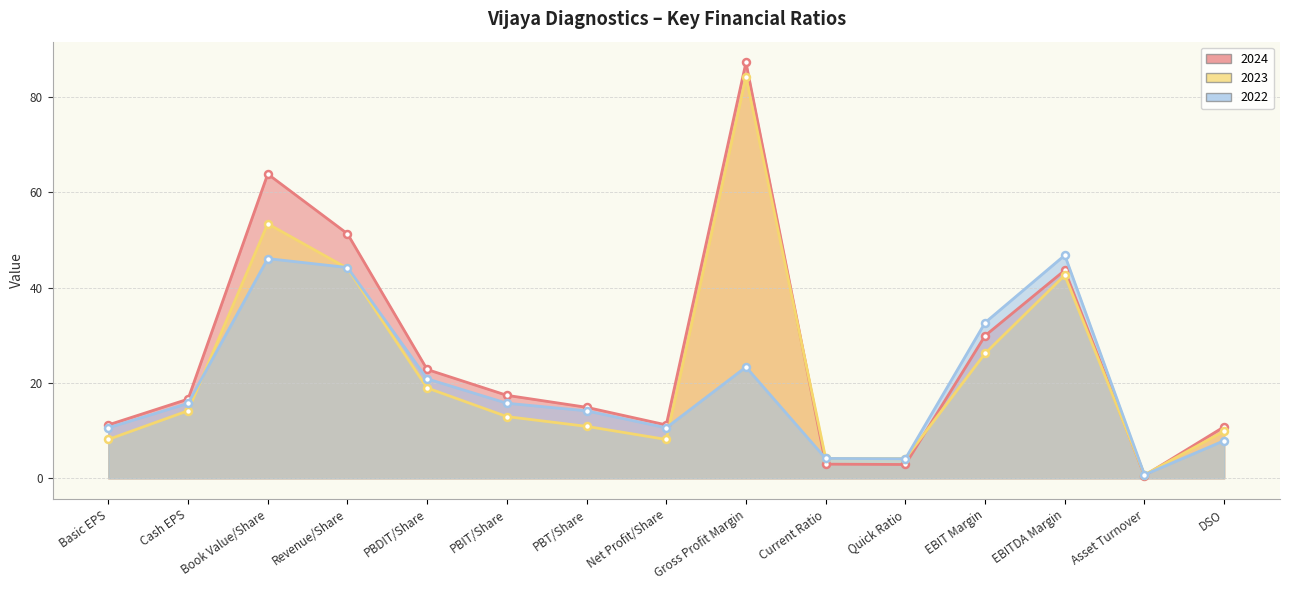

Reading left to right, extract all data points from this chart.

2024: 11.2	16.6	63.8	51.3	22.8	17.4	14.9	11.2	87.2	3.0	2.9	29.9	43.6	0.6	10.8
2023: 8.2	14.2	53.4	44.0	19.0	12.9	10.9	8.2	84.2	4.2	4.1	26.2	42.6	0.8	9.9
2022: 10.6	15.7	46.1	44.2	20.9	15.8	14.2	10.6	23.4	4.2	4.1	32.7	46.8	0.7	7.9